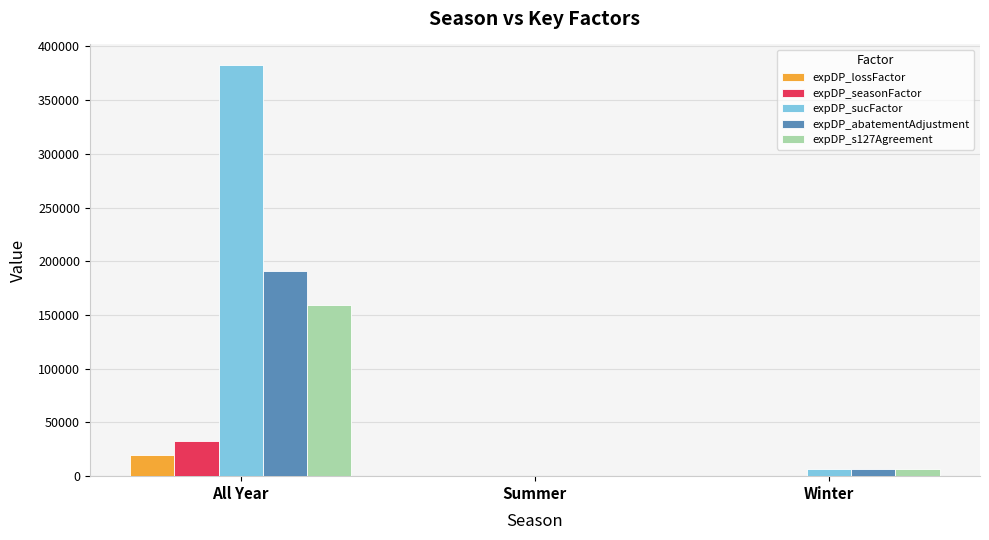

What is the sum of all expDP_seasonFactor values?

32750.0